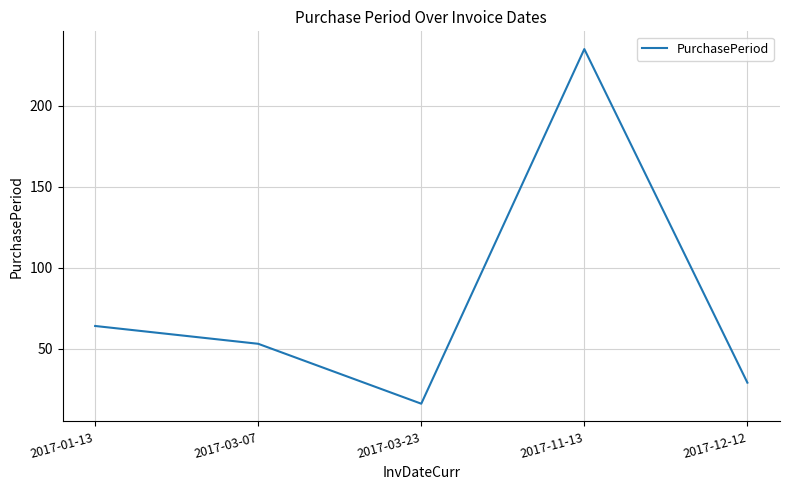

Which label corresponds to the largest value in the chart?

2017-11-13